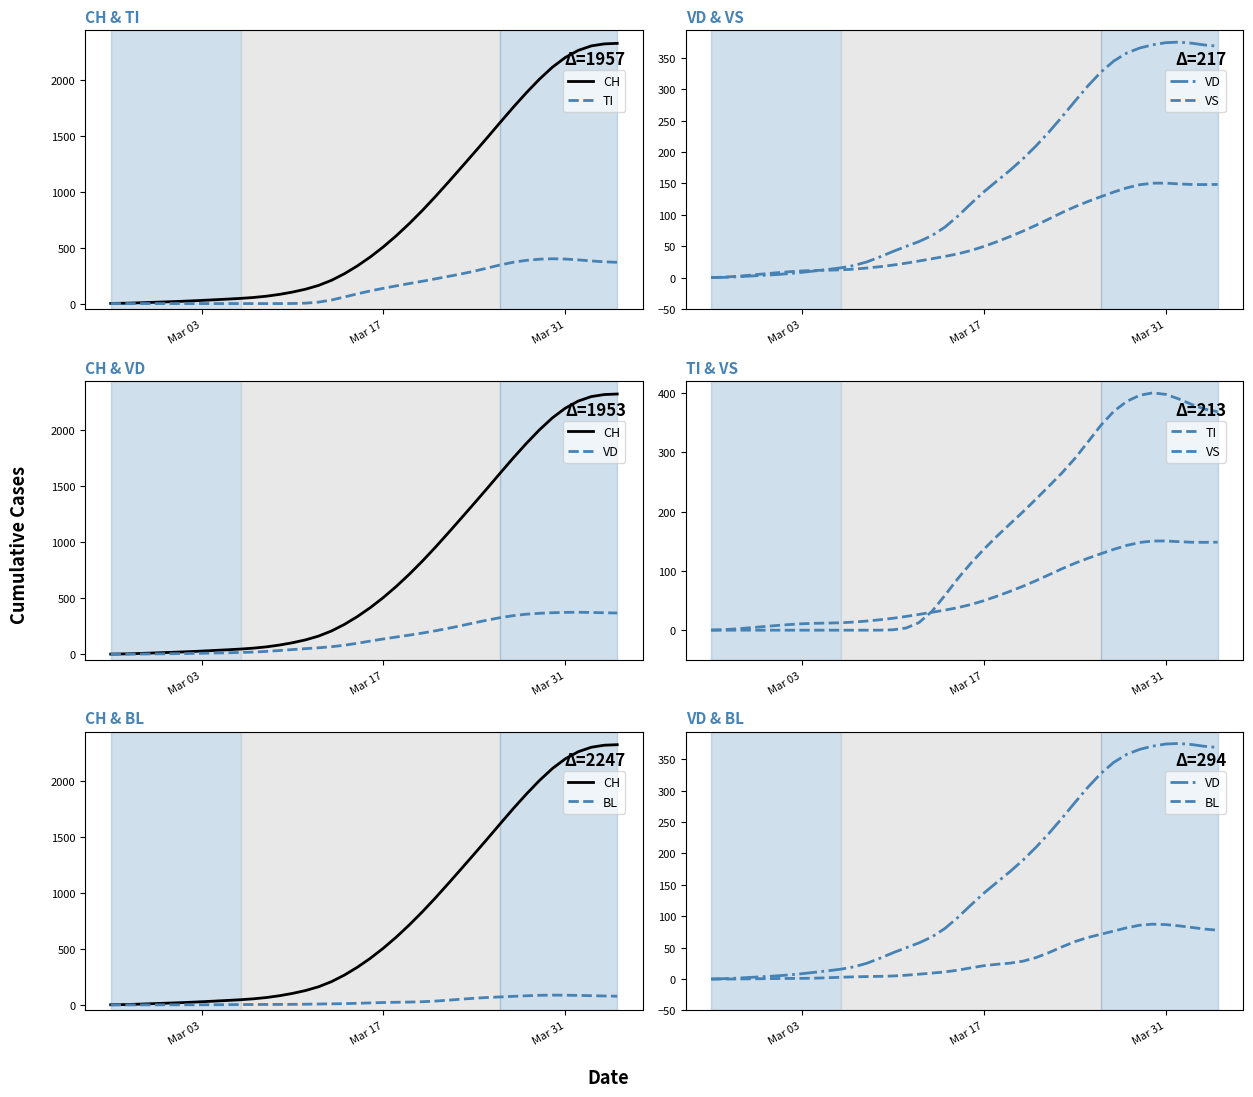

True or false: TI and CH intersect in this chart.

False